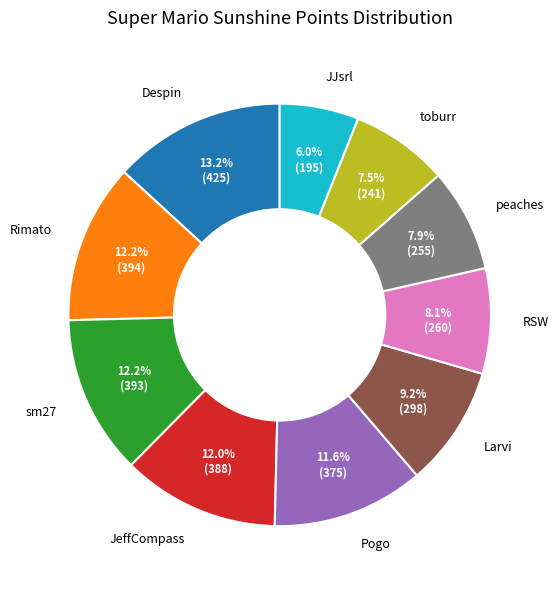

What is the total percentage of peaches and JeffCompass?

19.9%